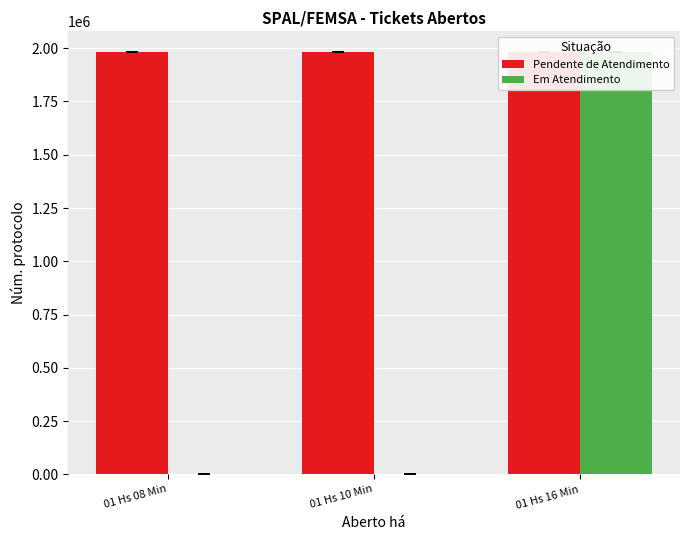

What is the average value of the Pendente de Atendimento series?

1980213.8